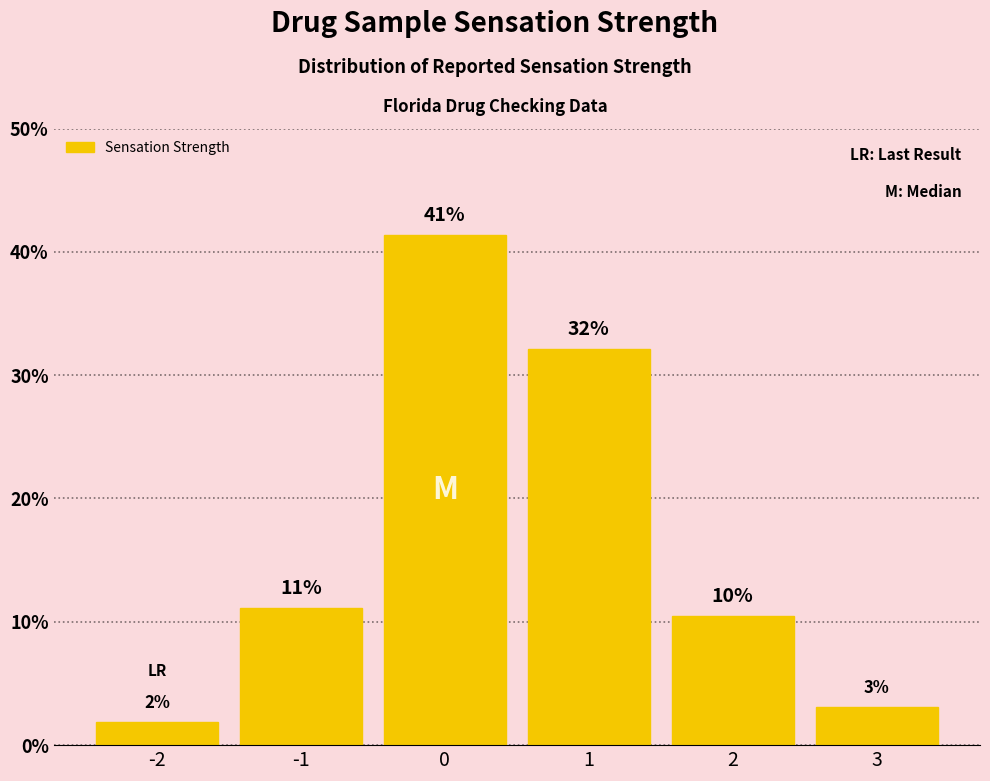

How many bars are there in total?

6